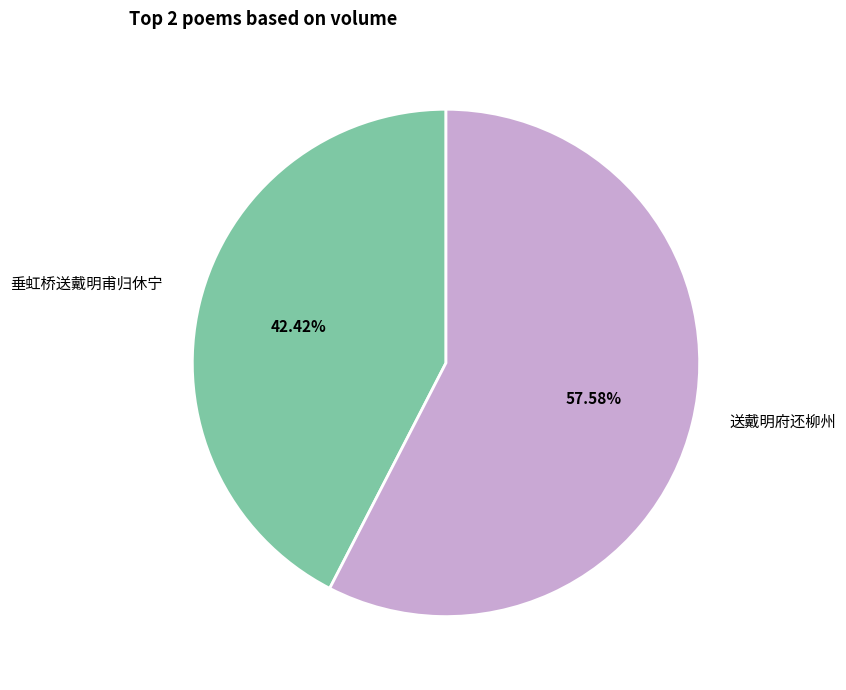

How many segments does this pie chart have?

2